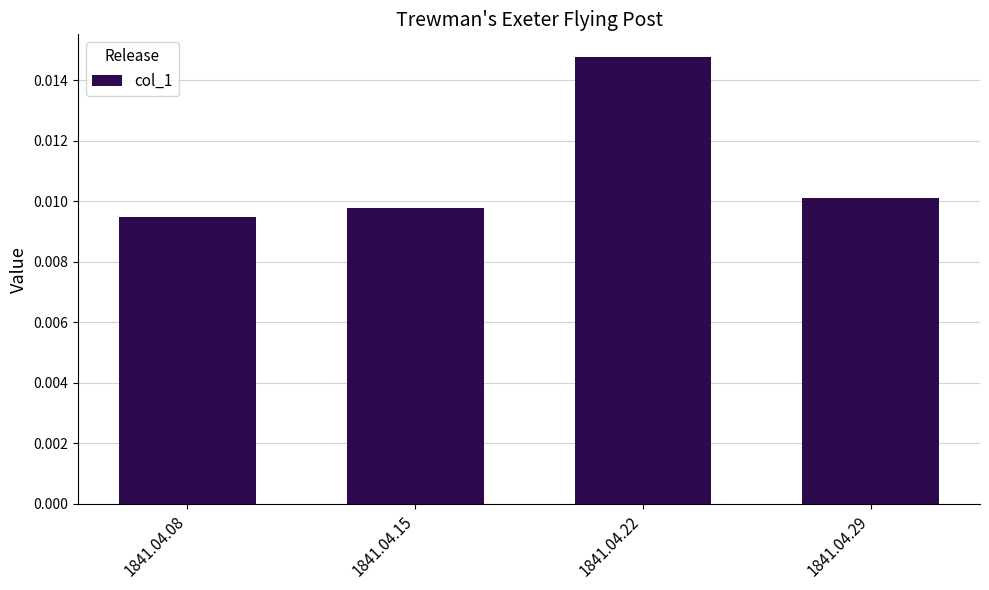

Does the chart contain any negative values?

No